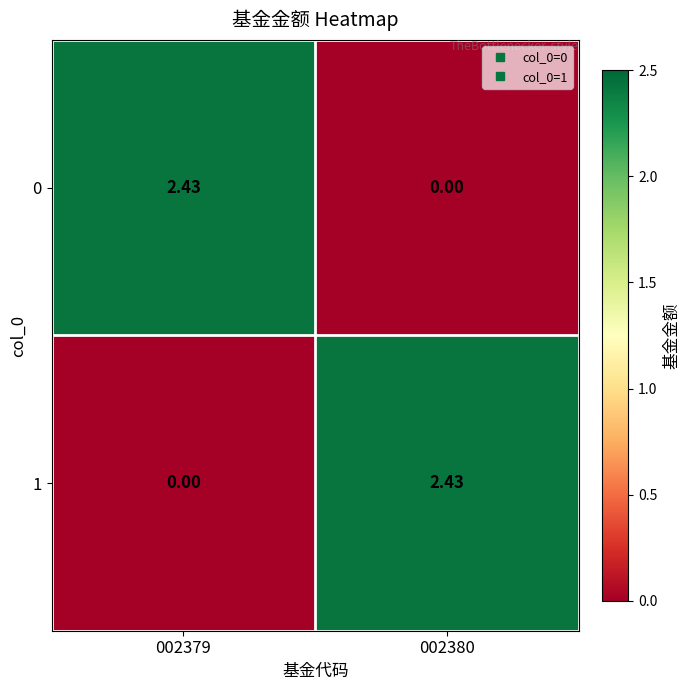

Is the value of 0 at 002379 greater than the value of 1 at 002379?

Yes